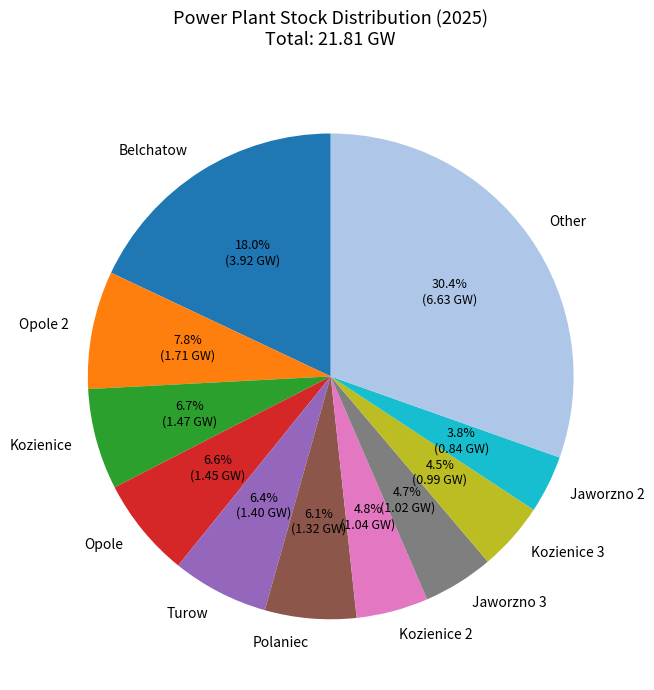

To the nearest percent, what is the difference between the largest and smallest slice percentages?

27%